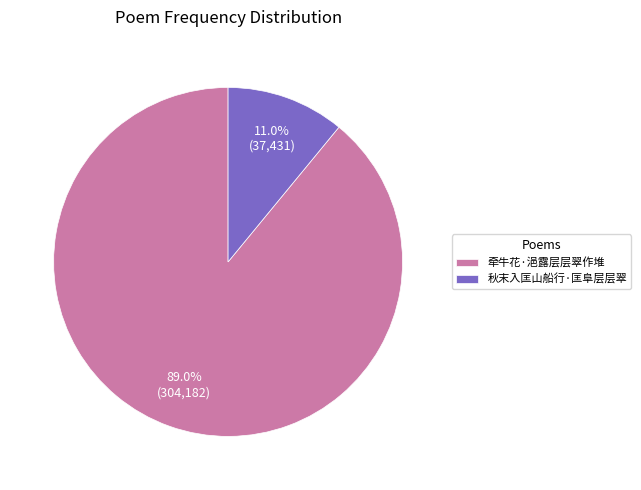

To the nearest percent, what portion does 牵牛花·浥露层层翠作堆 represent?

89%